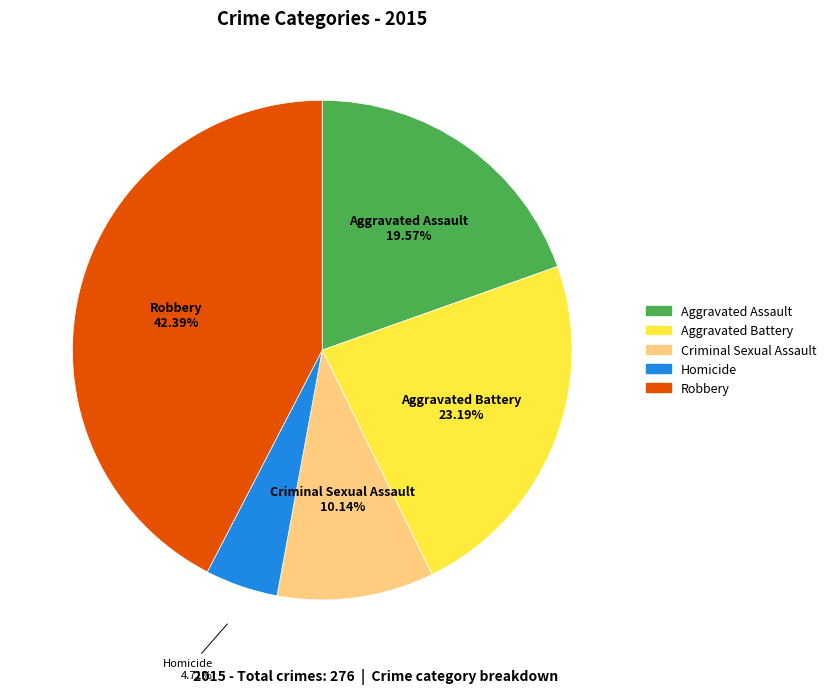

To the nearest percent, what is the average slice percentage?

20%